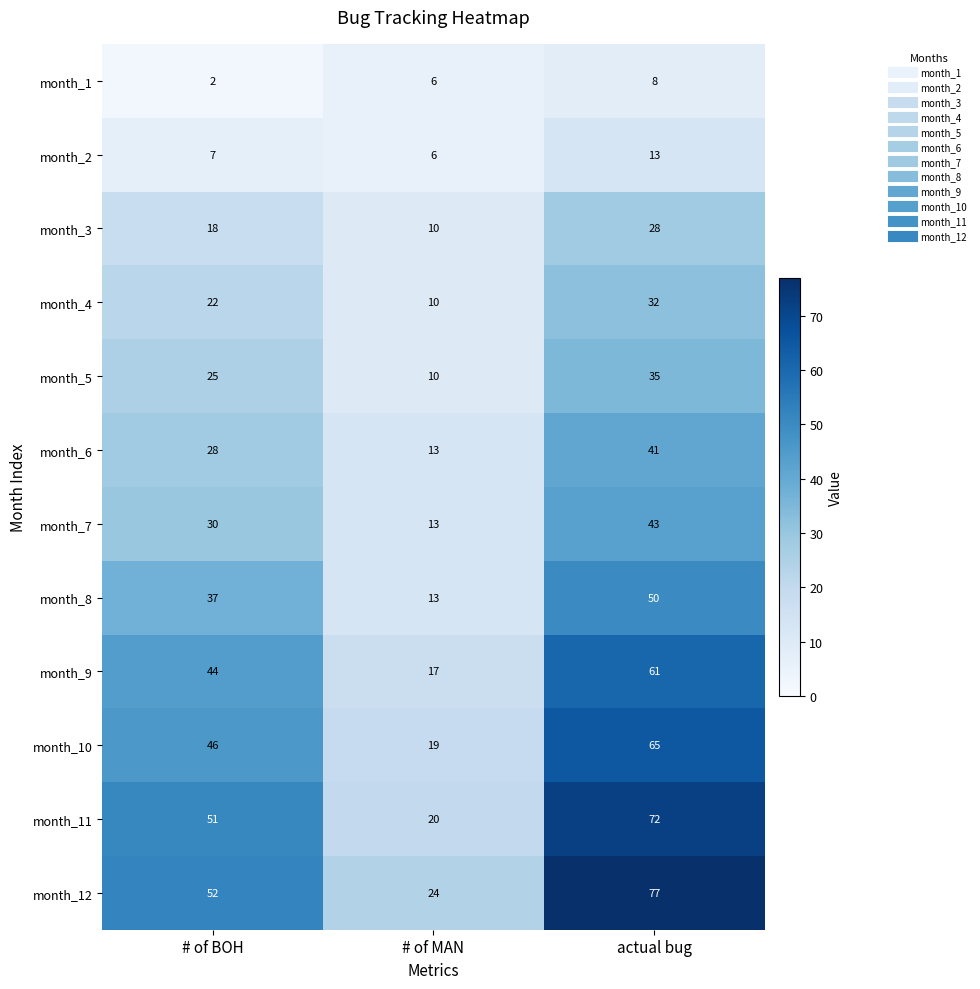

Between # of BOH and # of MAN, which series saw the biggest shift?

month_11